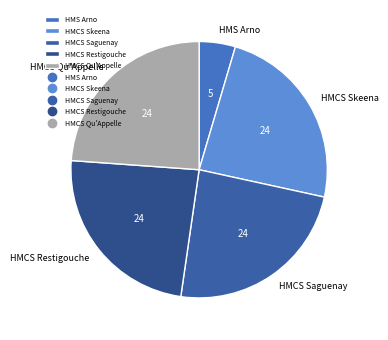

How many slices are in this pie chart?

5